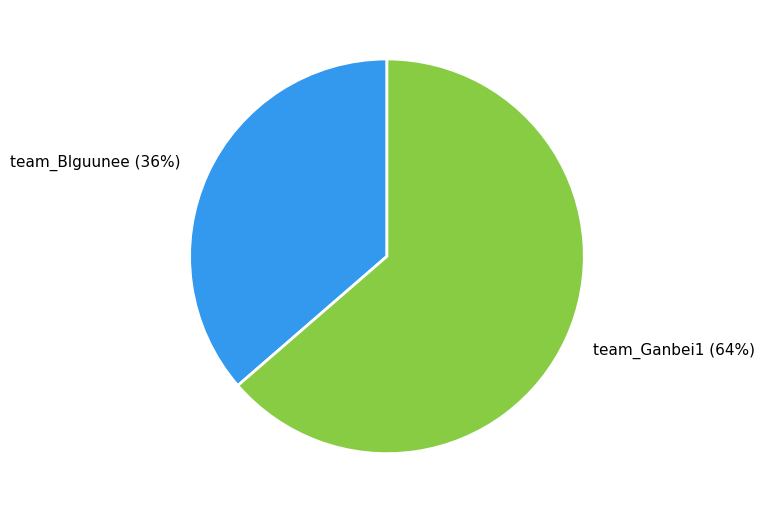

To the nearest percent, what is the average slice percentage?

50%